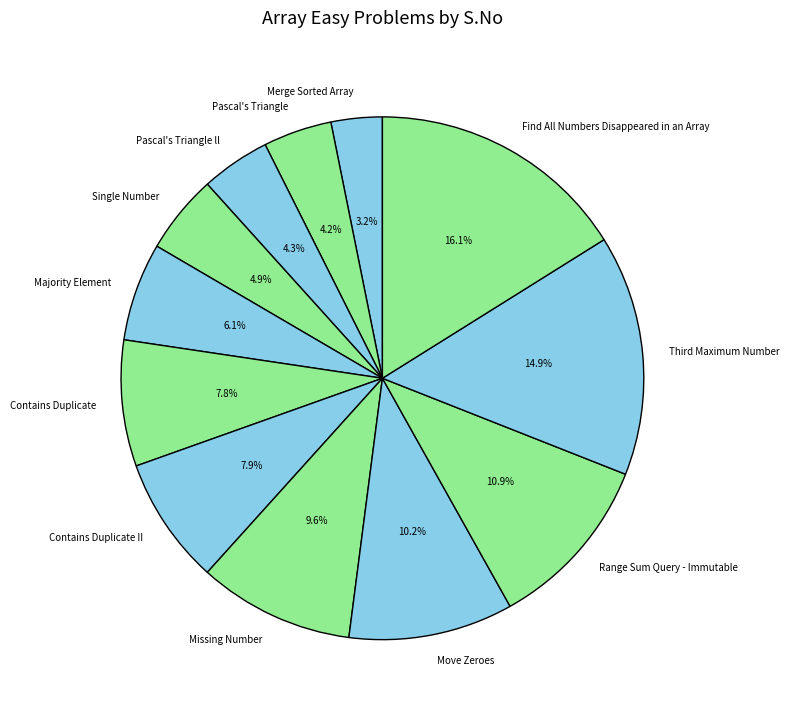

How many segments does this pie chart have?

12